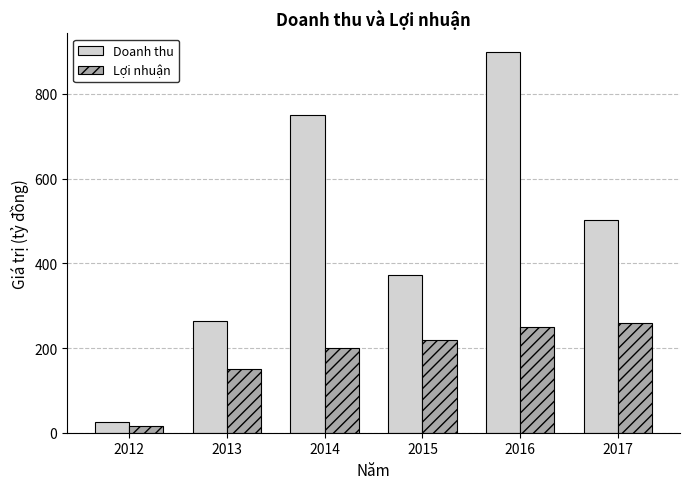

How many groups of bars are there?

6